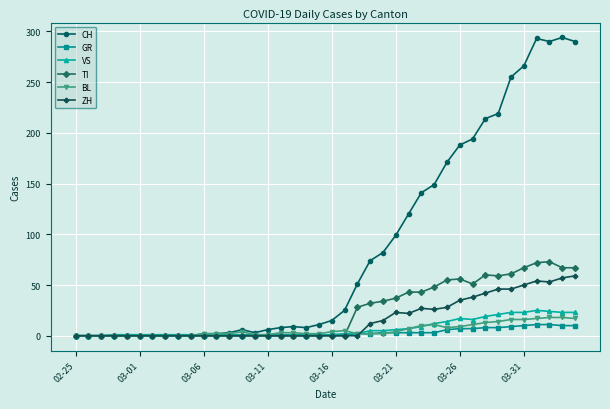

Which series has the largest range (max minus min)?

CH